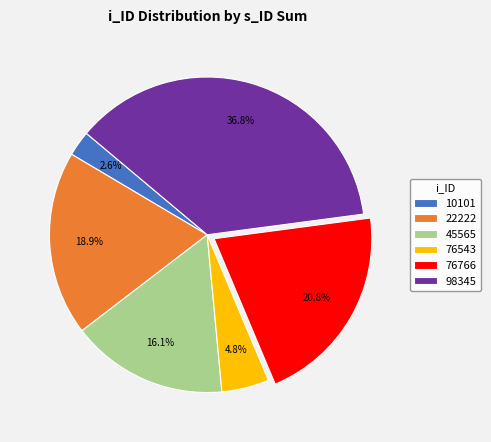

Approximately how many times larger is the value at 76543 compared to 22222?

0.3